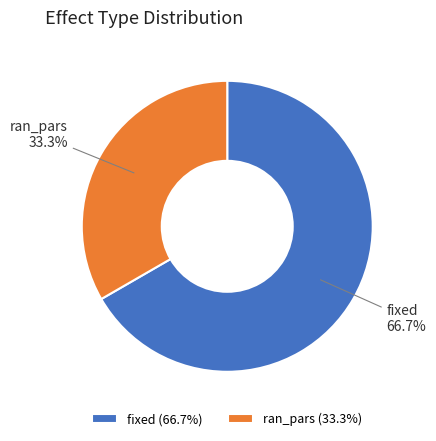

Is it true that ran_pars is 27% of the pie?

False